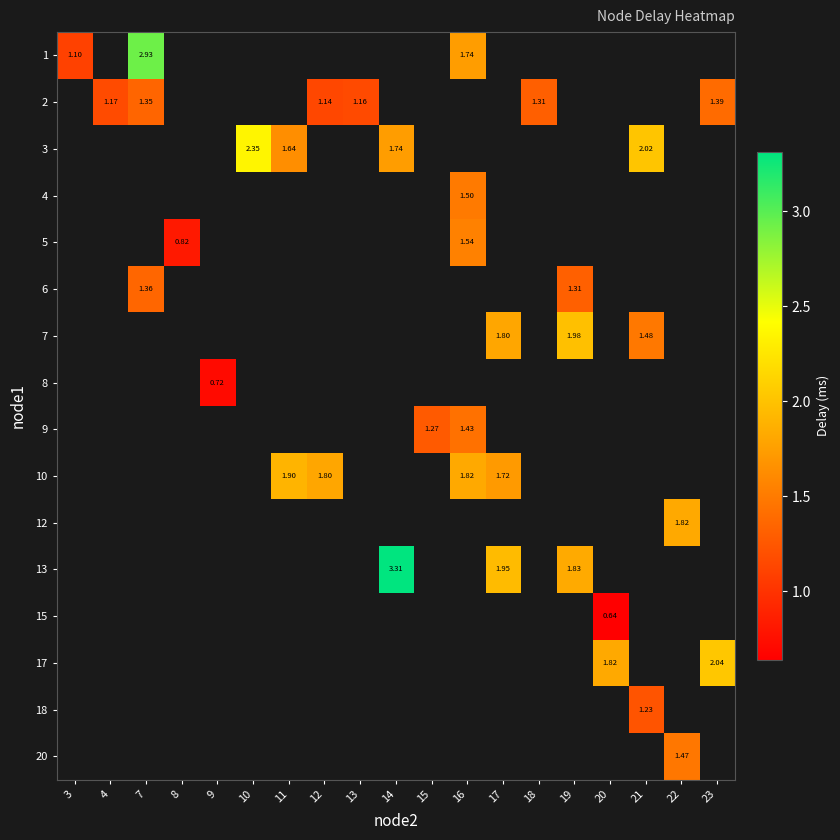

Is the value of 10 at 17 greater than the value of 1 at 3?

Yes